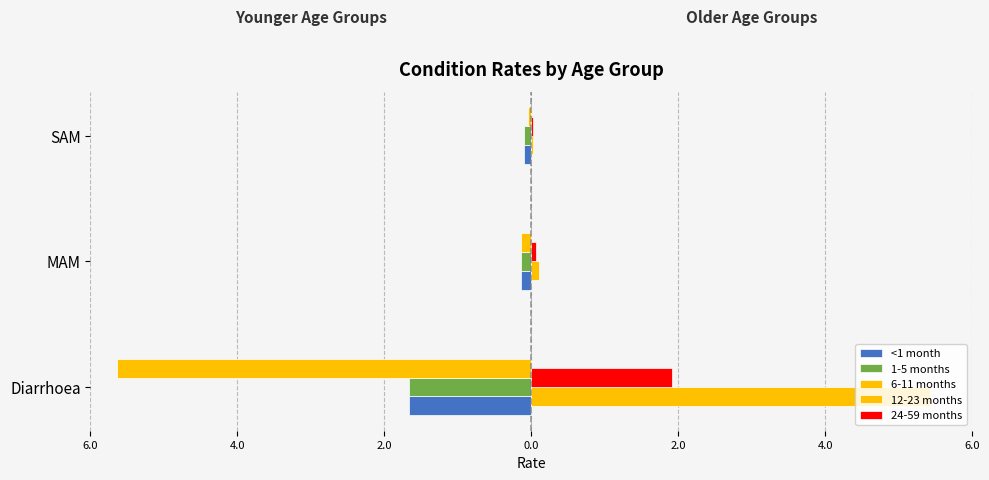

What are all the series names shown in the legend?

<1 month, 1-5 months, 6-11 months, 12-23 months, 24-59 months